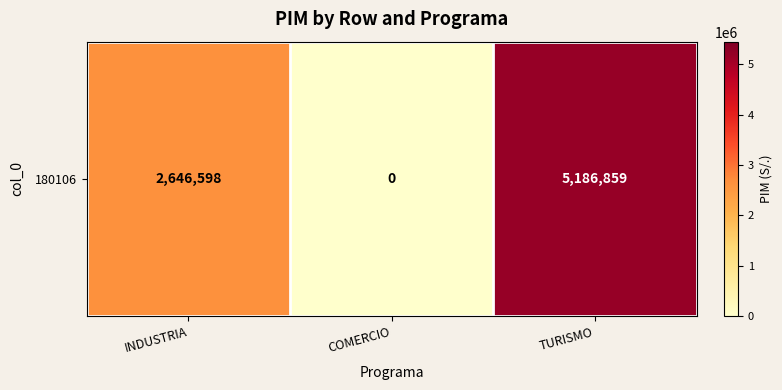

The chart shows a value of 5186859 at TURISMO. True or false?

True